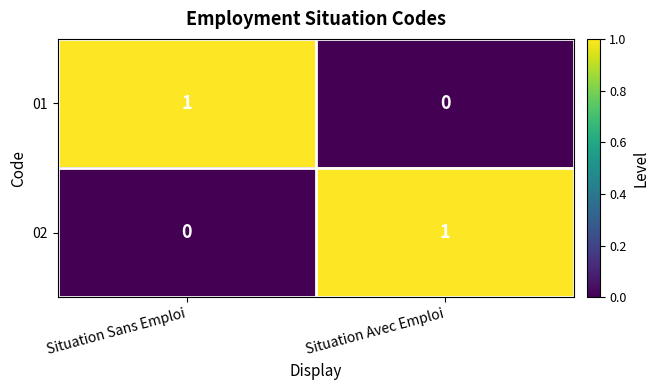

The 02 series shows 2 at Situation Avec Emploi. True or false?

False